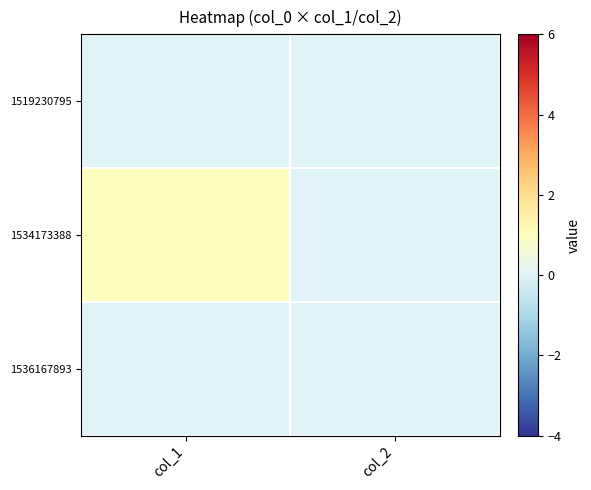

Rank the series at col_1 from highest to lowest value.

1534173388, 1519230795, 1536167893